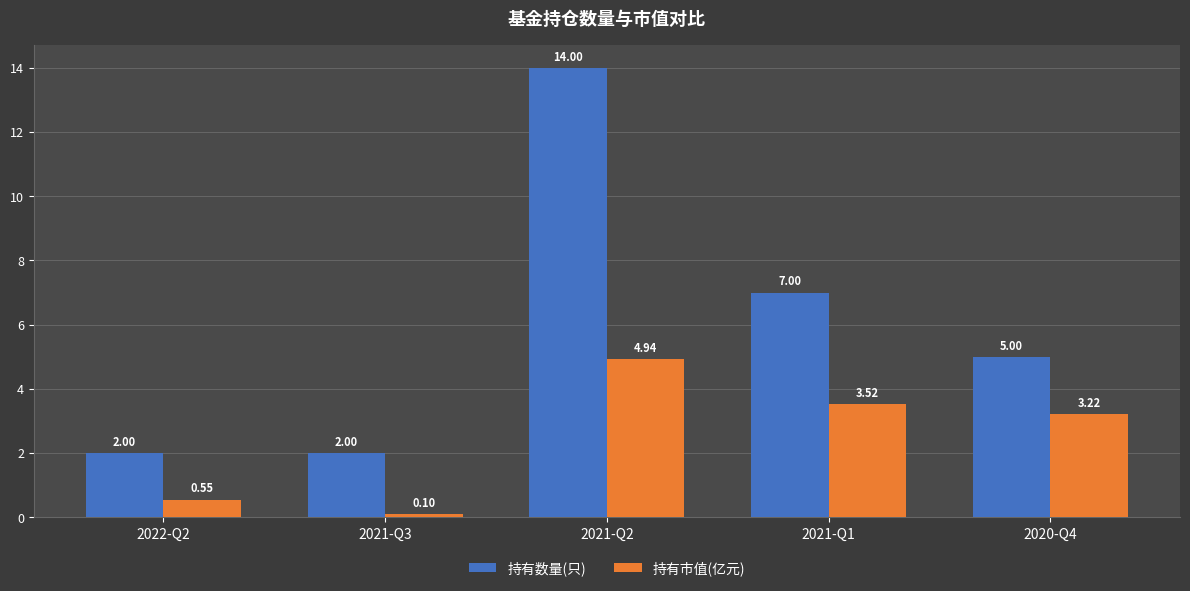

How many groups of bars are there?

5